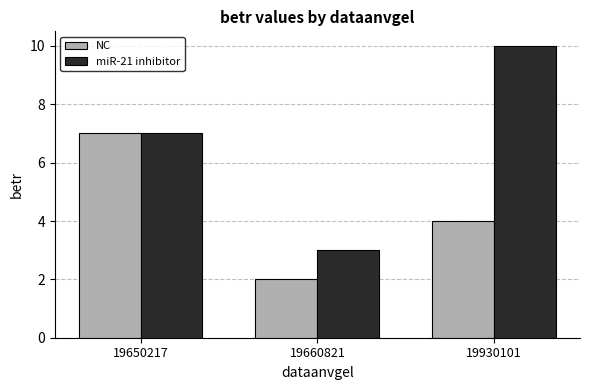

Is the value of NC at 19650217 greater than the value of miR-21 inhibitor at 19930101?

No